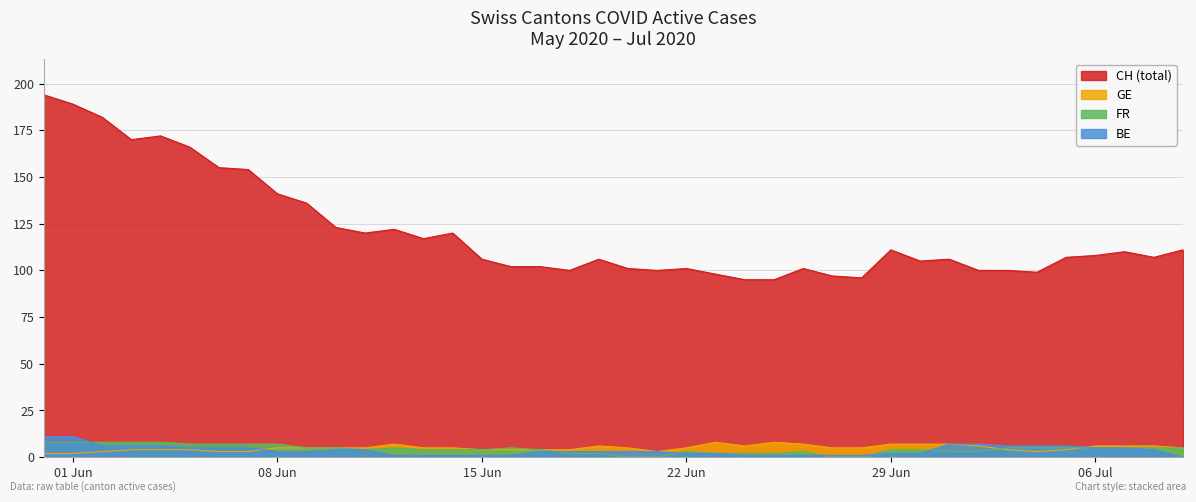

Which series has the largest range (max minus min)?

CH (total)